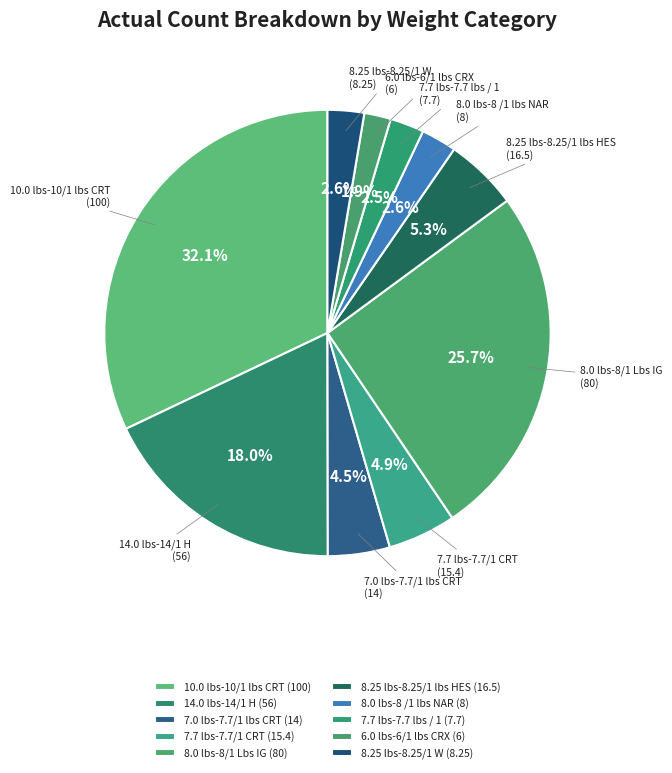

What is the largest slice in the pie chart?

10.0 lbs-10/1 lbs CRT